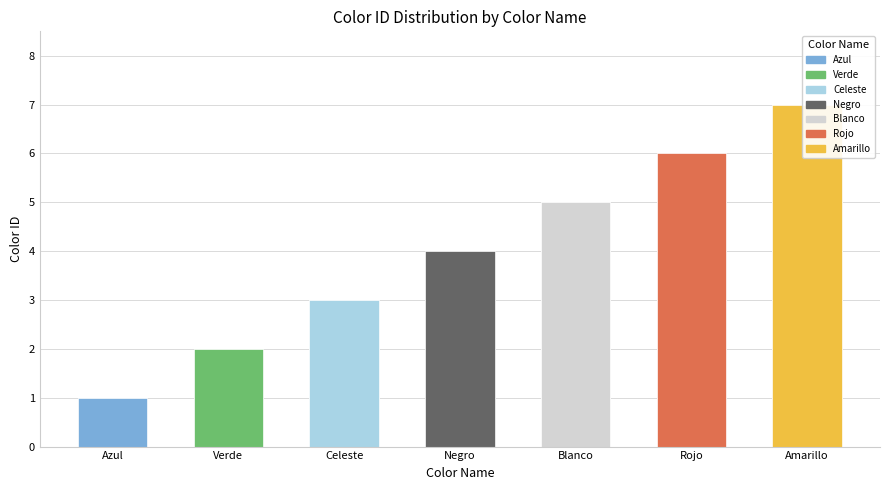

What is the sum of the values at Blanco and Celeste?

8